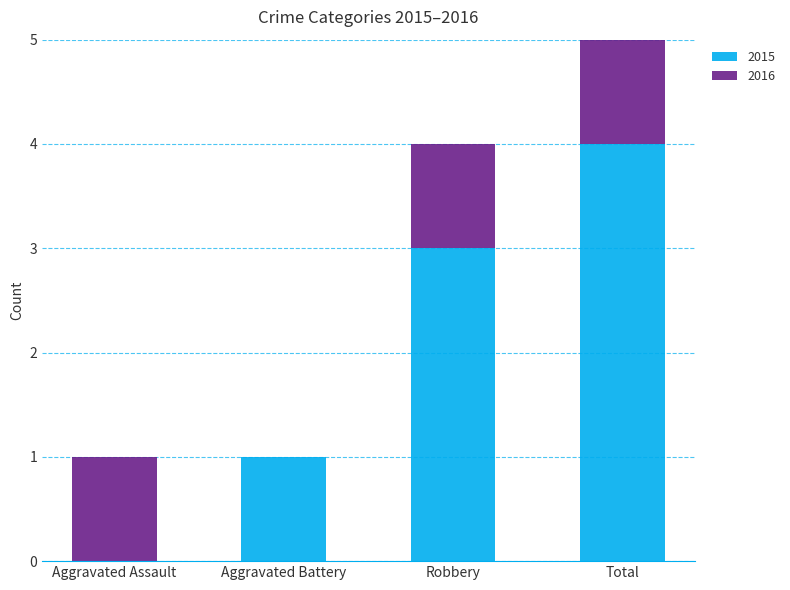

What is the difference between the 2015 values at Aggravated Assault and Total?

4